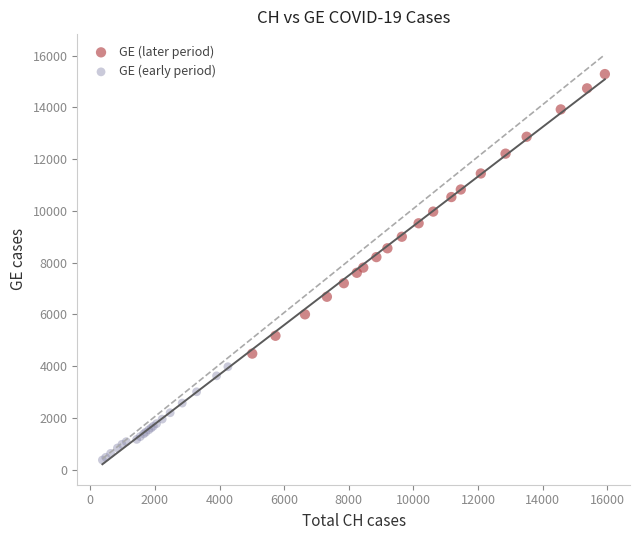

Which series contains the highest Y value?

GE (later period)